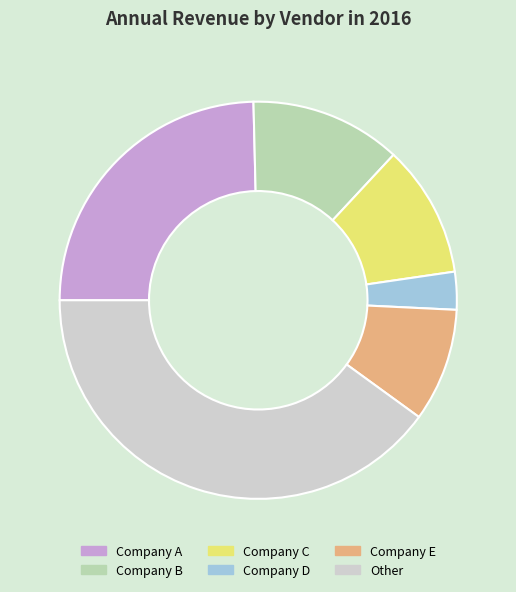

Is the sum of Company E and Company D greater than half?

No